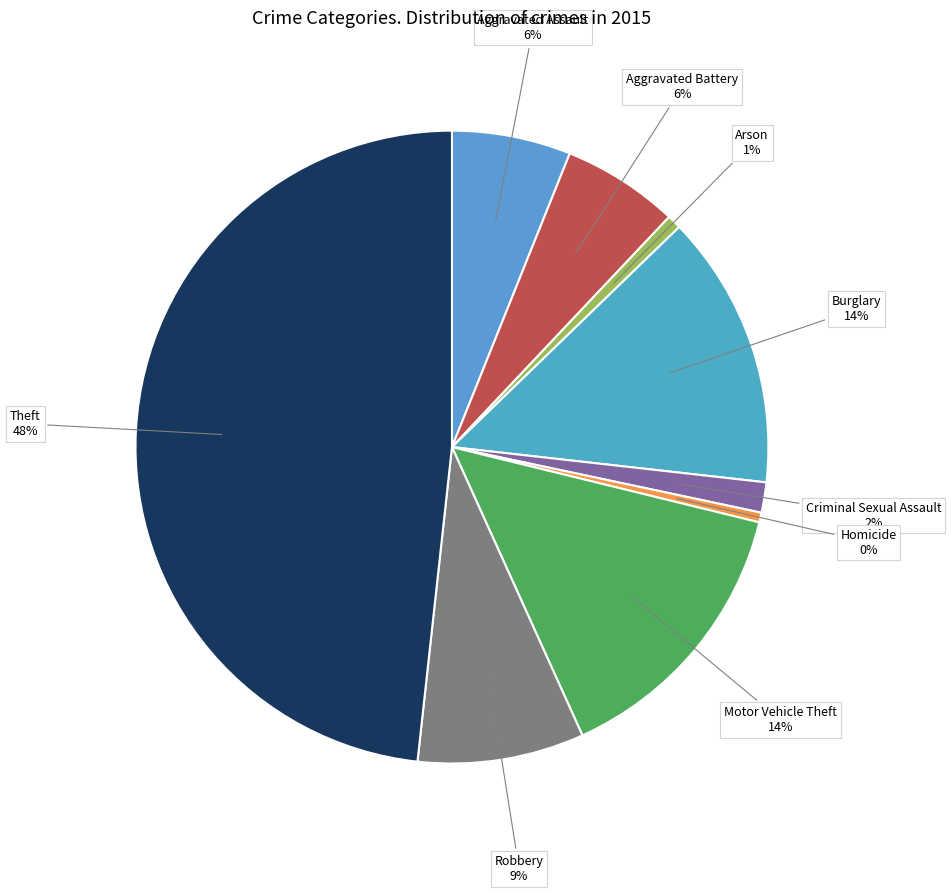

Which slice is the largest?

Theft